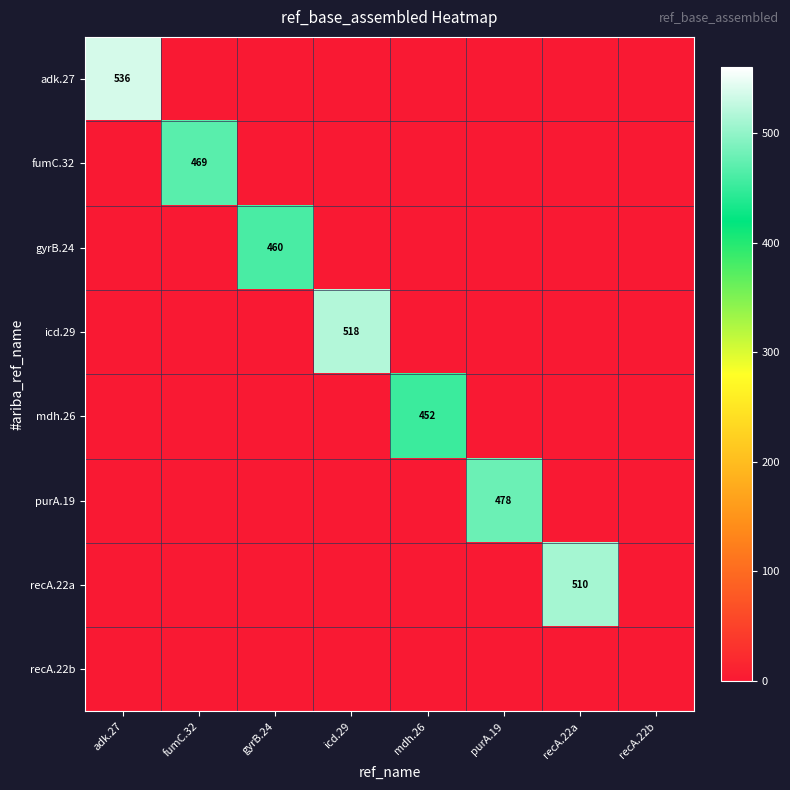

Rank the series at adk.27 from highest to lowest value.

adk.27, fumC.32, gyrB.24, icd.29, mdh.26, purA.19, recA.22a, recA.22b